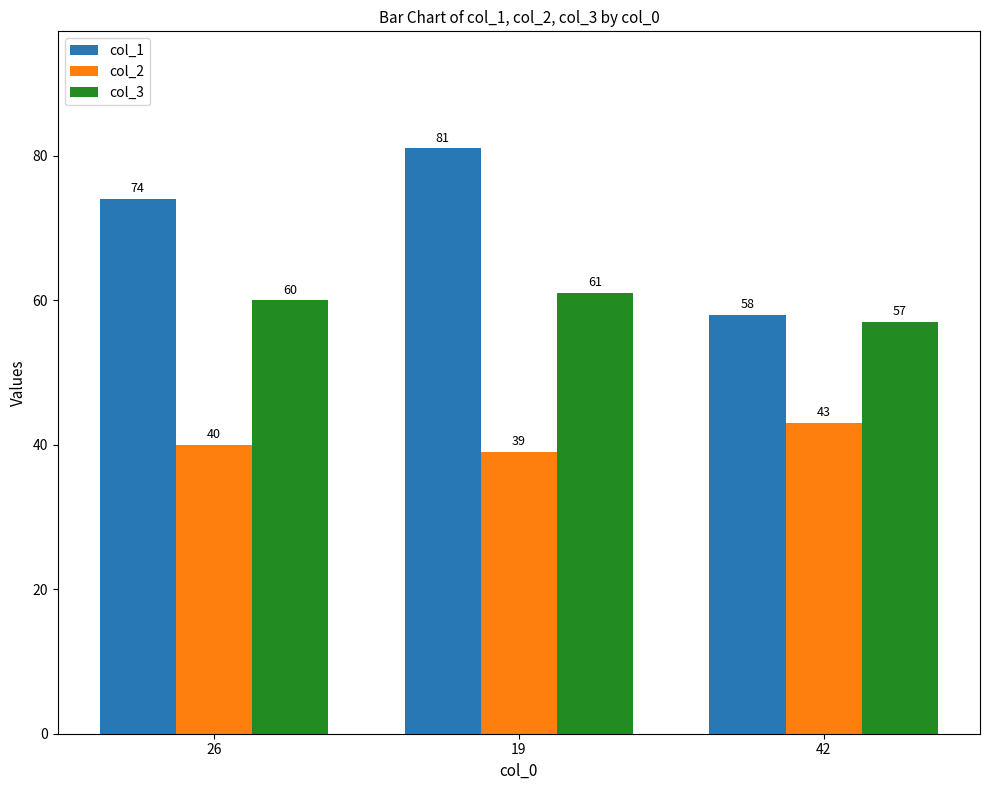

Is the value of col_3 at 19 greater than the value of col_2 at 42?

Yes